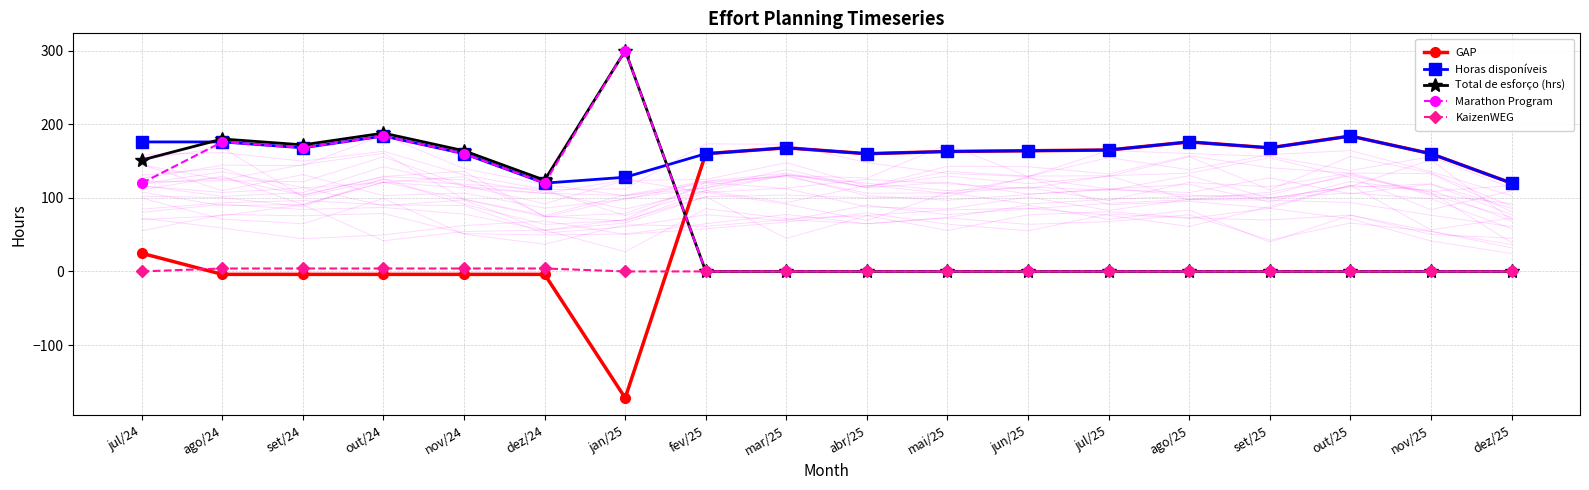

Count the number of categories in the chart.

18